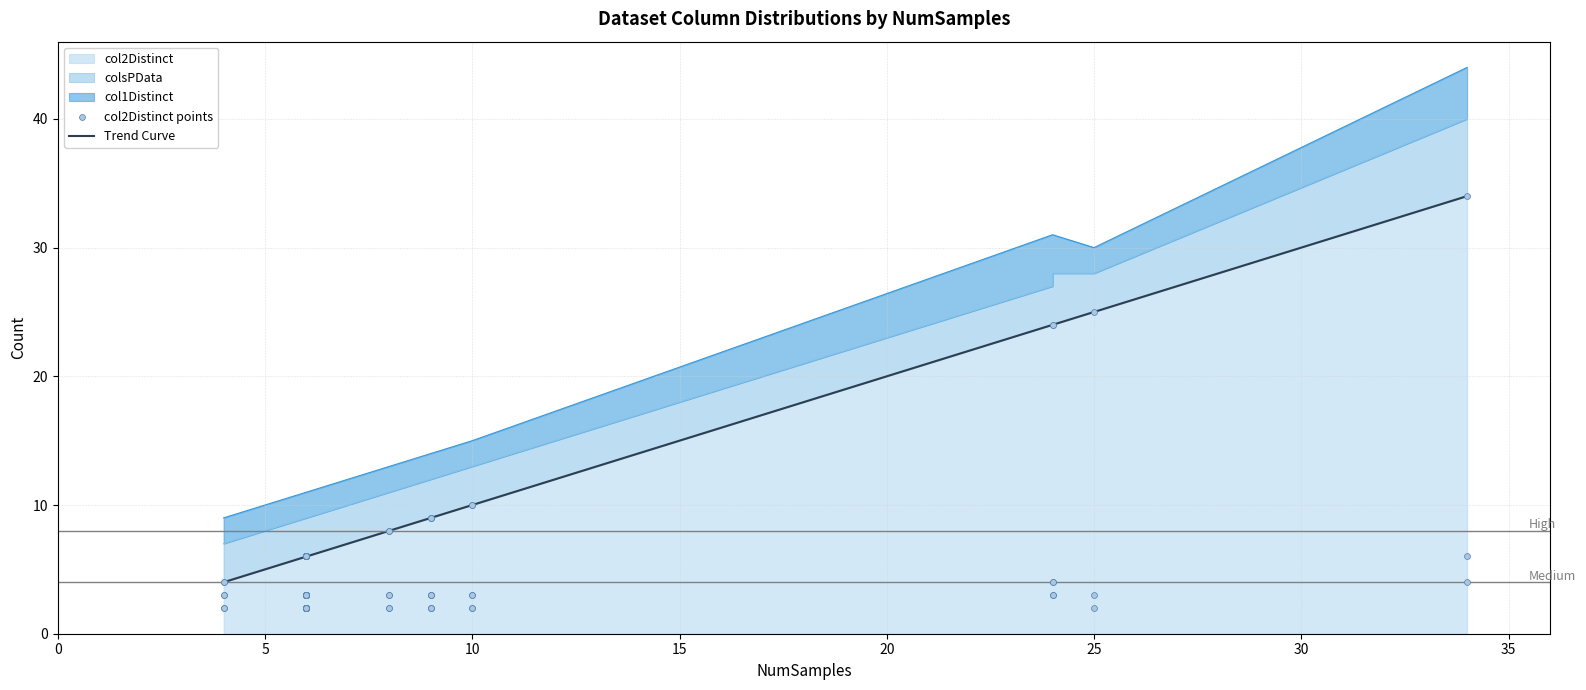

What are all the series names shown in the legend?

col2Distinct, colsPData, col1Distinct